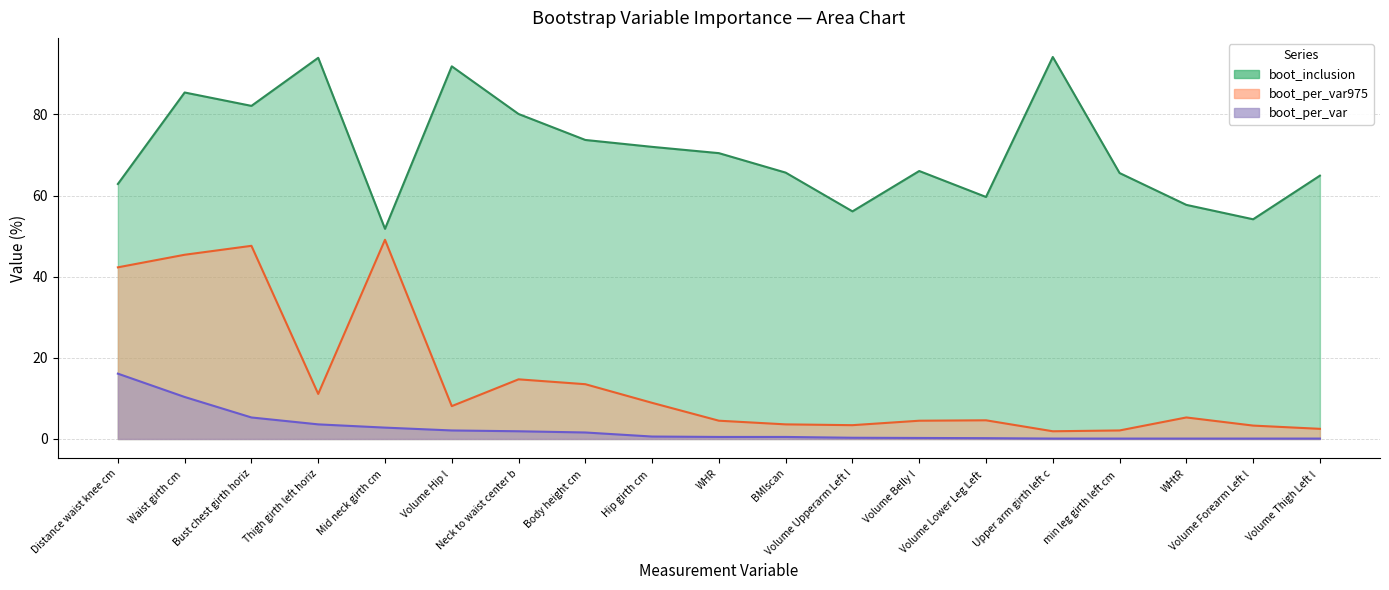

What position from the right is Volume Thigh Left l?

1